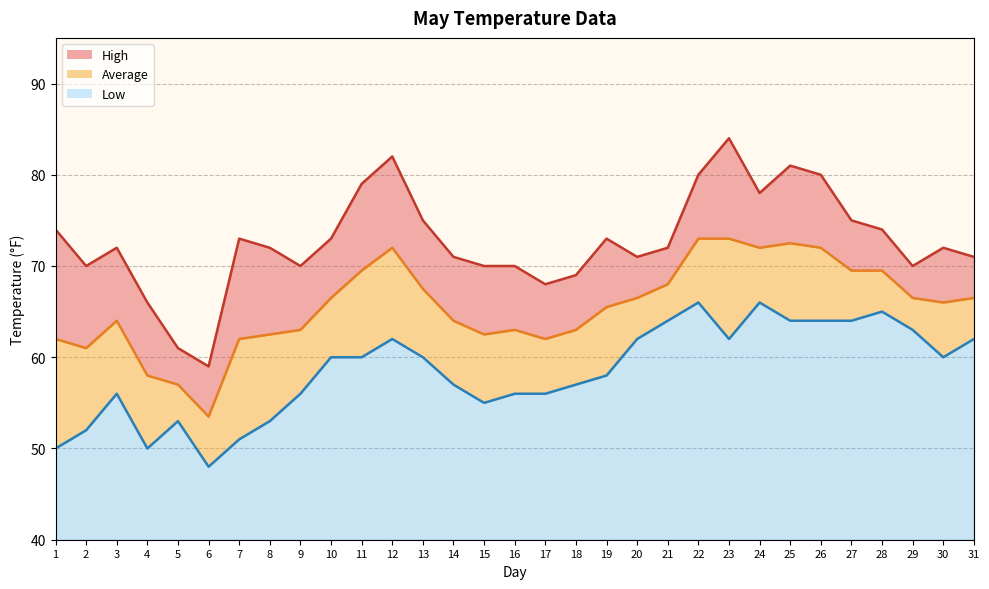

What is the difference between the second highest and minimum values in the Low line series?

18.0